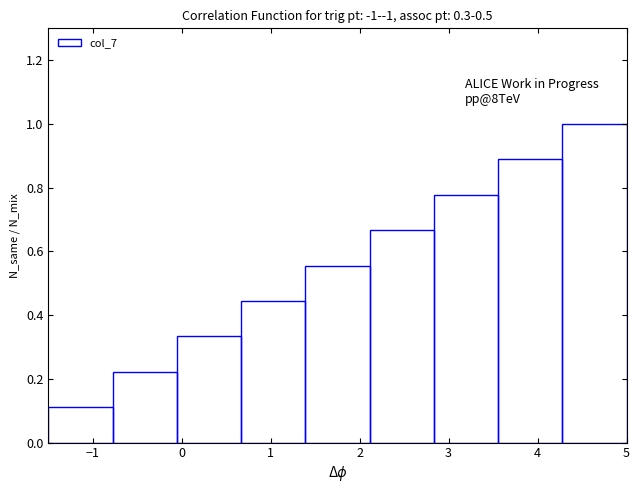

Which range on the x-axis has the tallest bar?

4.3 to 5.0